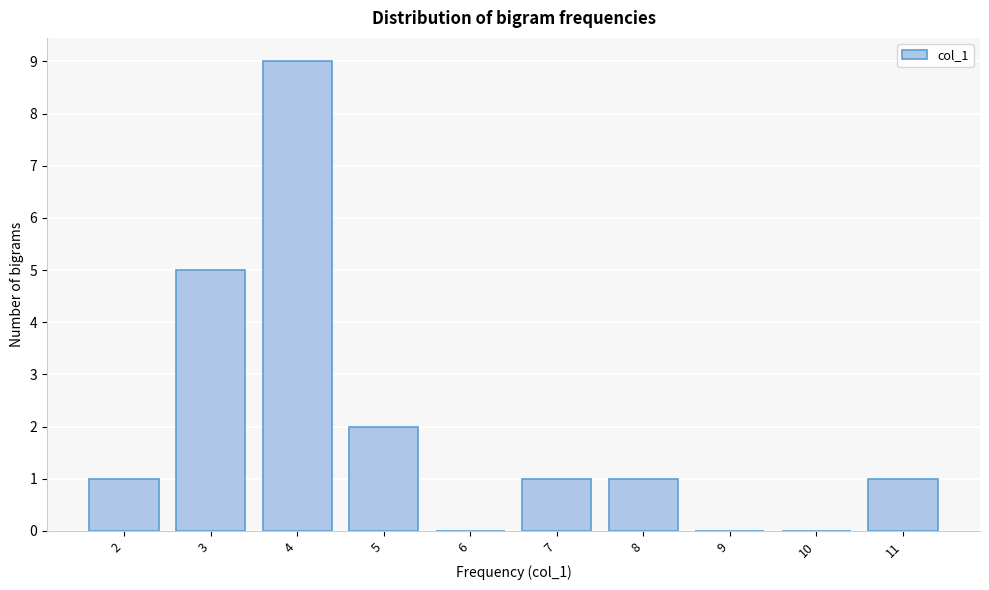

Reading right to left, what are all the values shown in this chart?

11=1	10=0	9=0	8=1	7=1	6=0	5=2	4=9	3=5	2=1